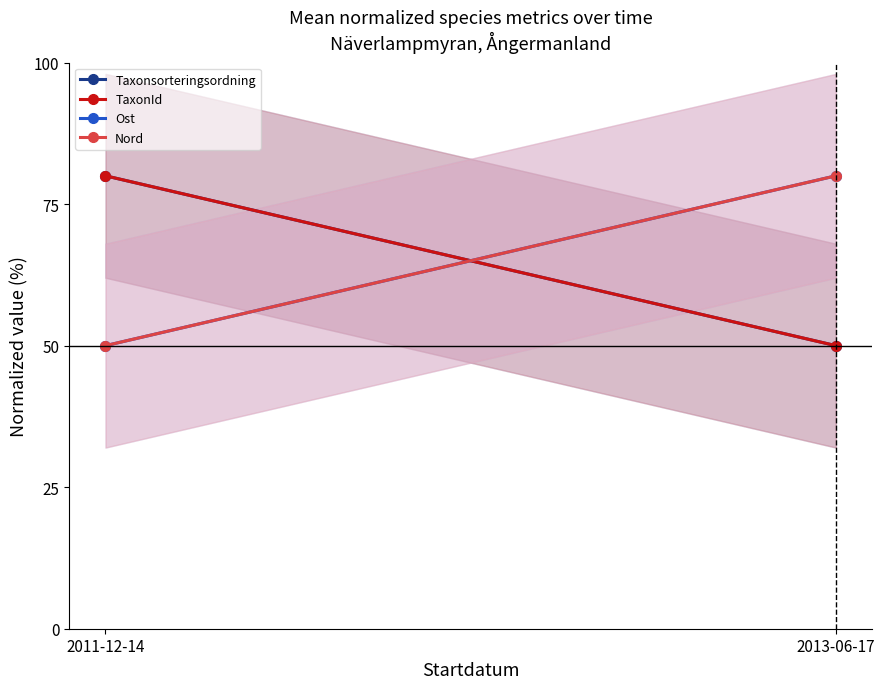

What is the label of the 2nd point from the left?

2013-06-17